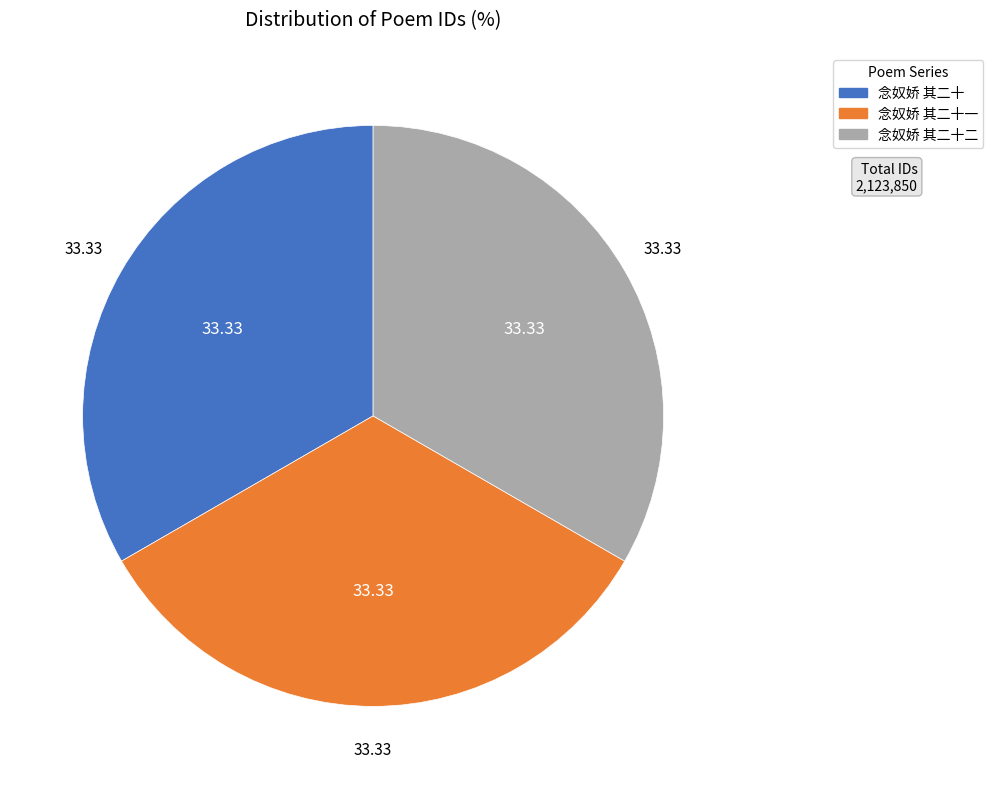

How many slices are in this pie chart?

3